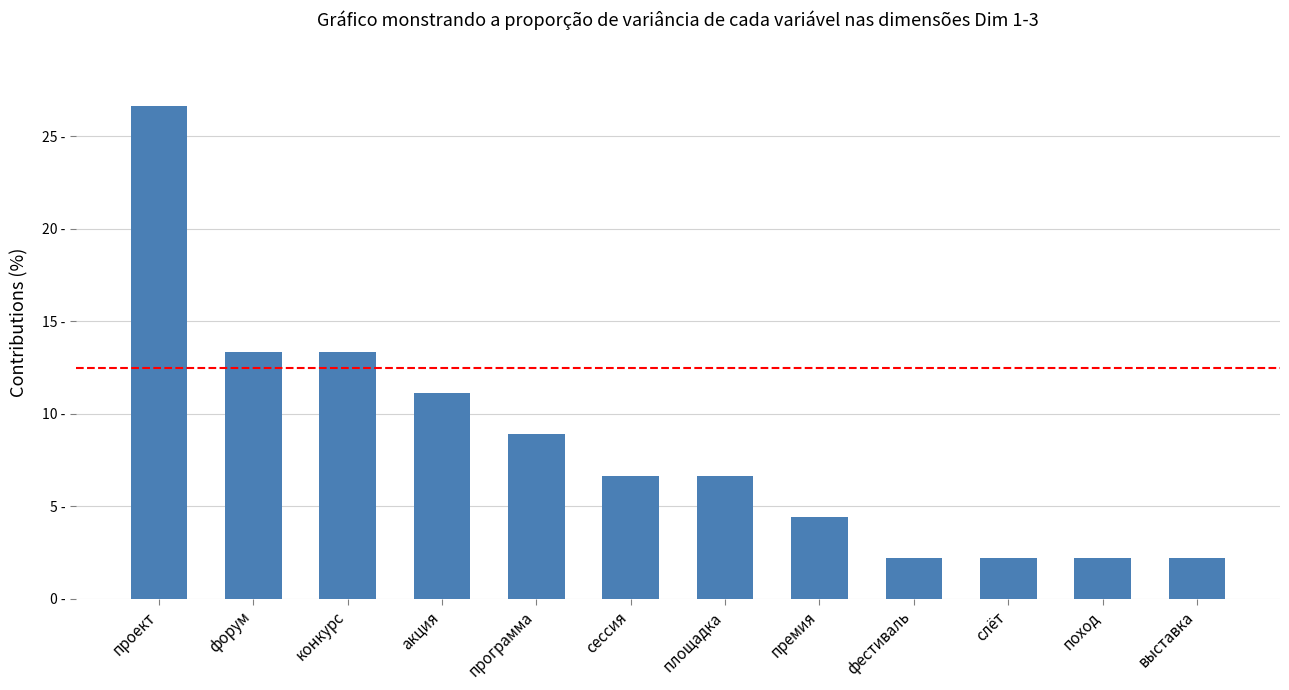

What is the difference between the maximum and minimum values?

24.4